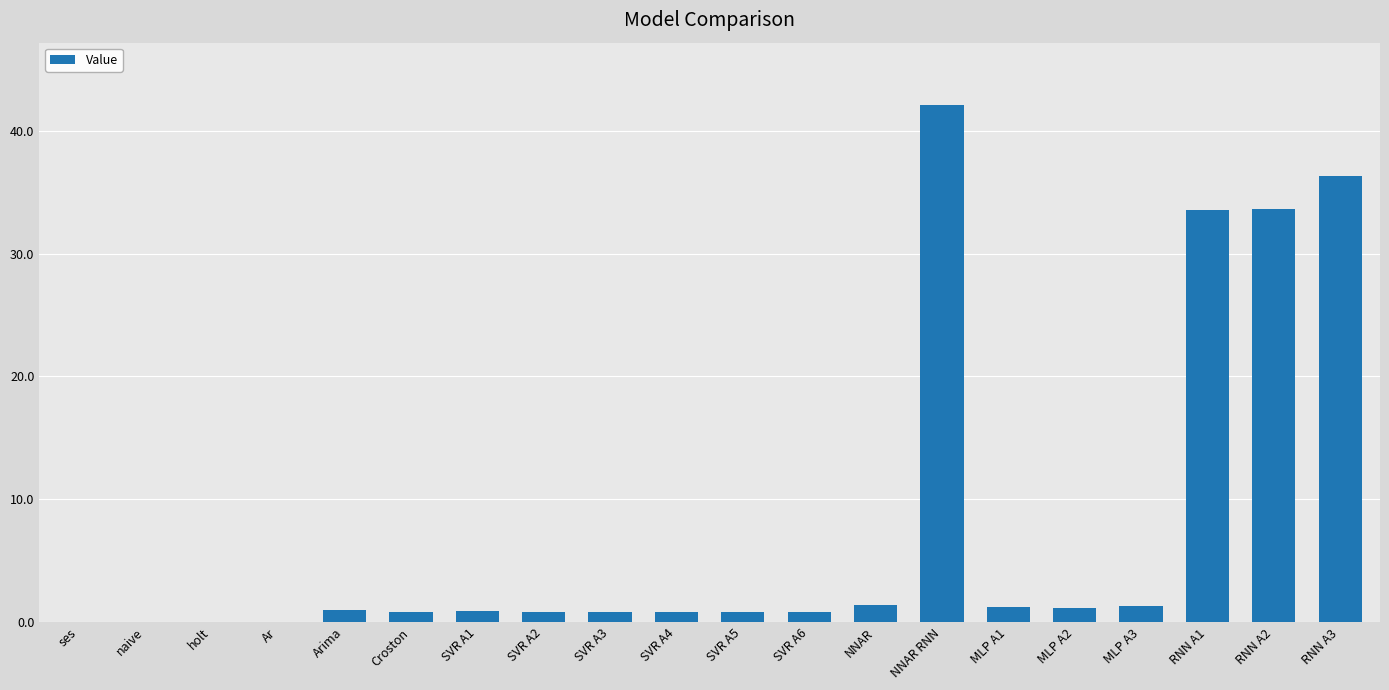

Read the value at Arima.

1.0